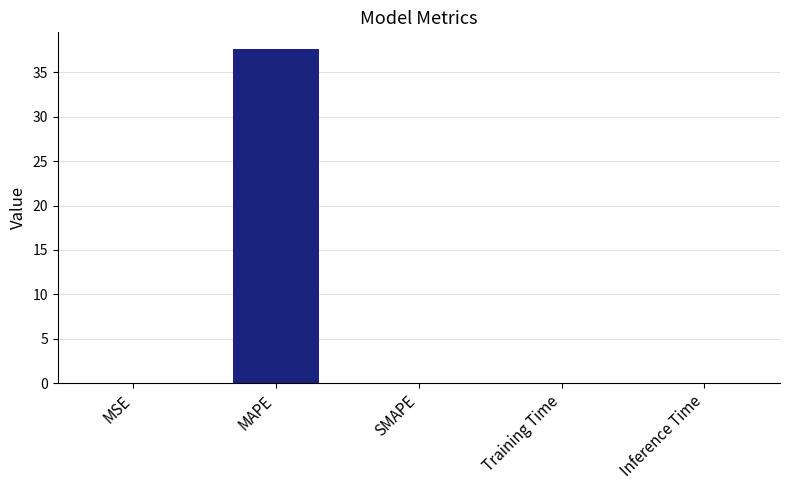

What is the greatest value displayed?

37.6